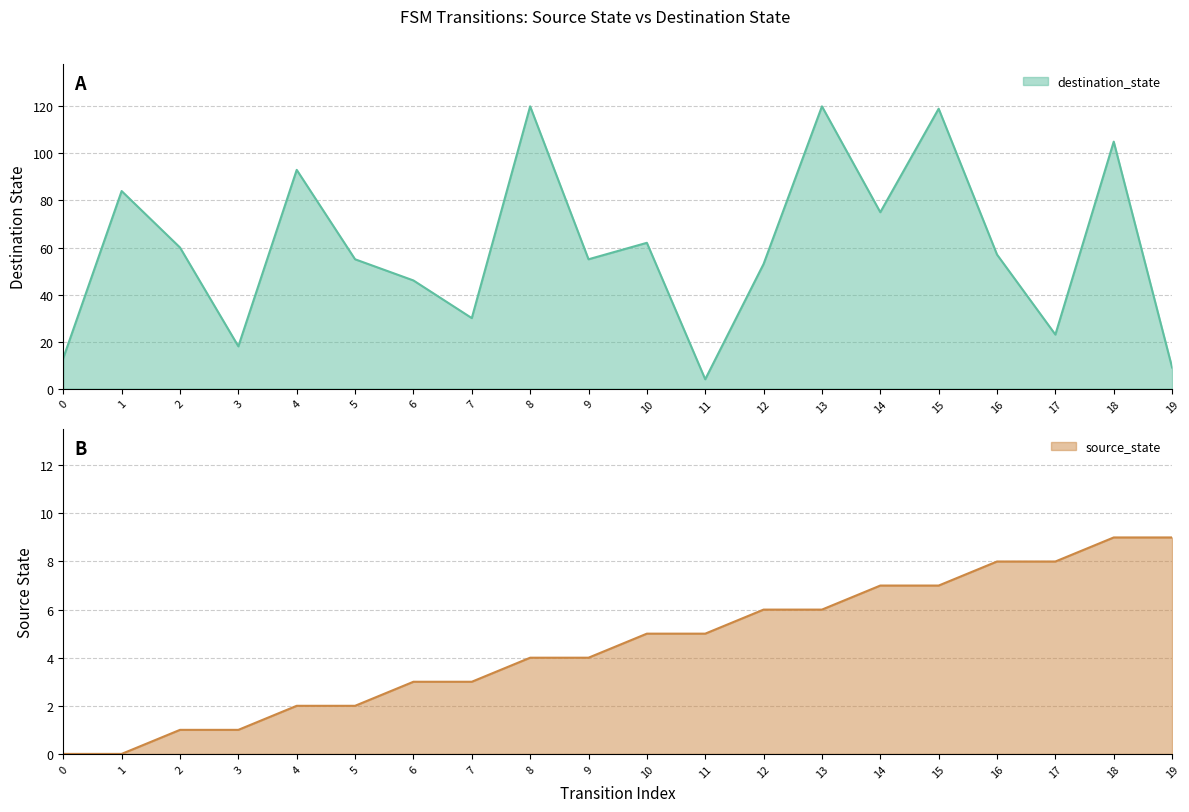

What is the average value of the source_state series?

4